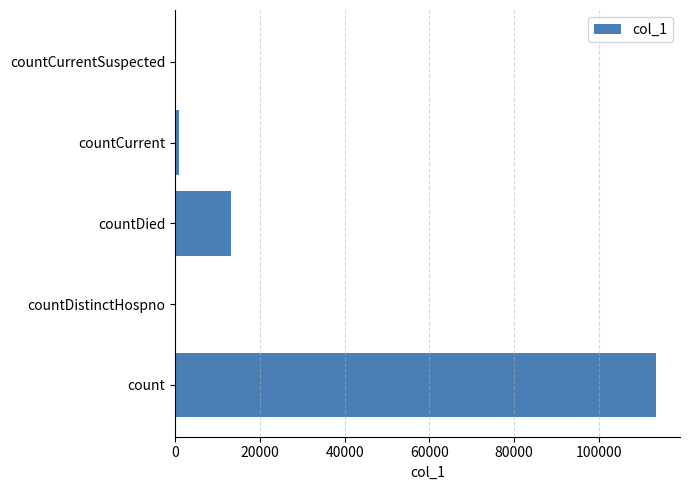

Reading bottom to top, transcribe all the data shown in this chart.

count=113488	countDistinctHospno=0	countDied=13217	countCurrent=1017	countCurrentSuspected=0